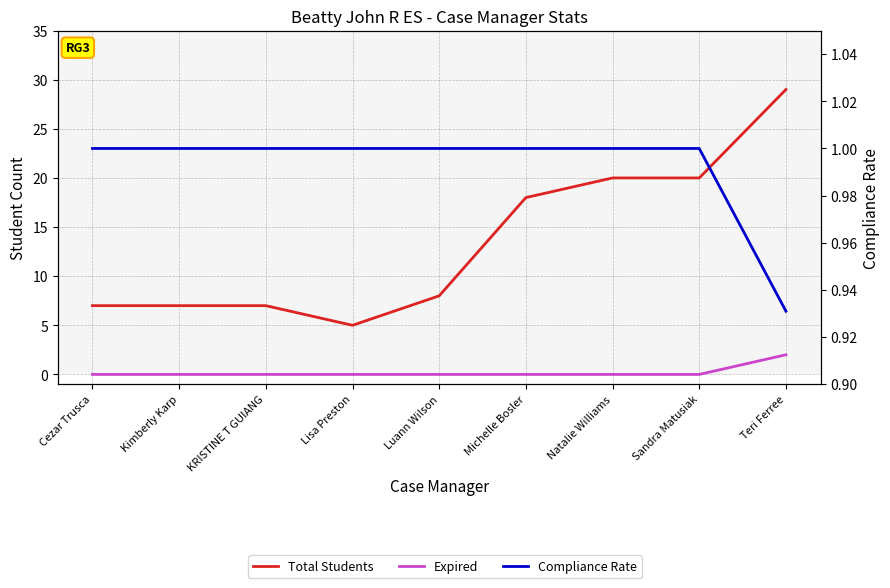

After their last crossing, which series has the higher values: Expired or Compliance Rate?

Expired